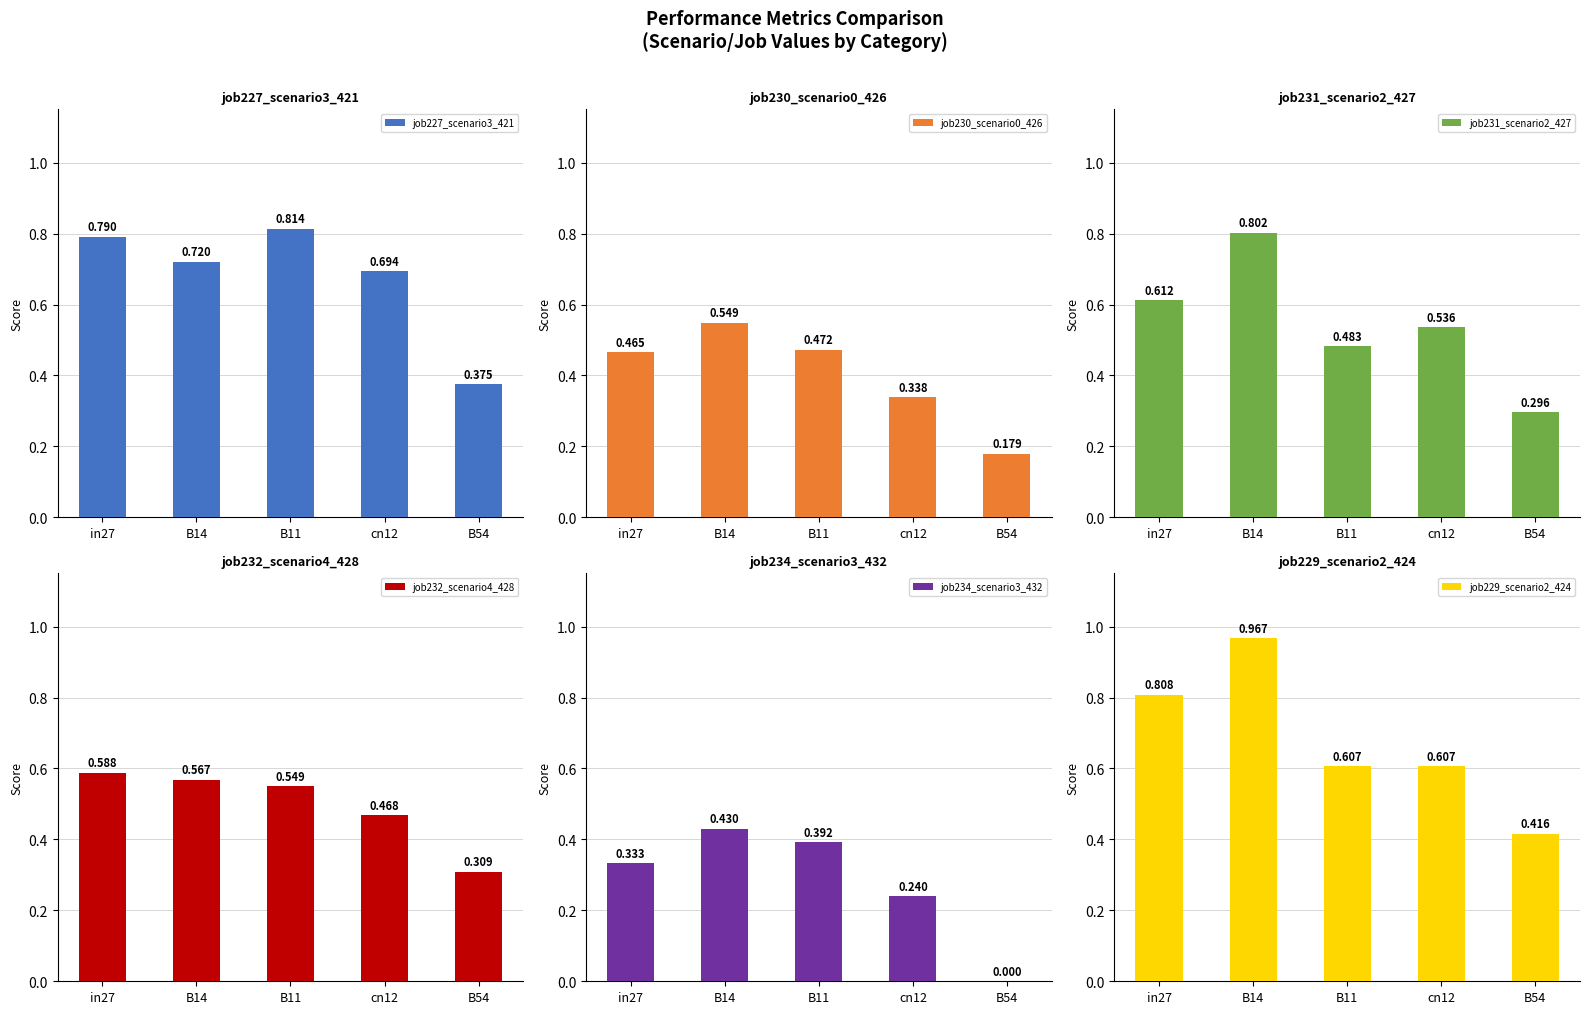

What is the greatest value displayed?

1.0